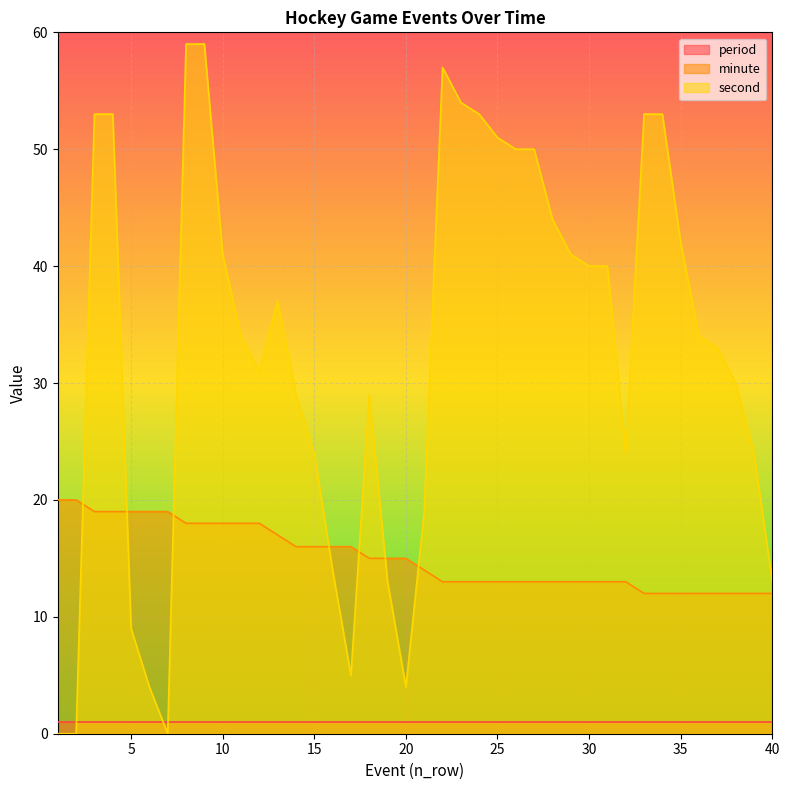

Which category has the lowest value across all series?

1